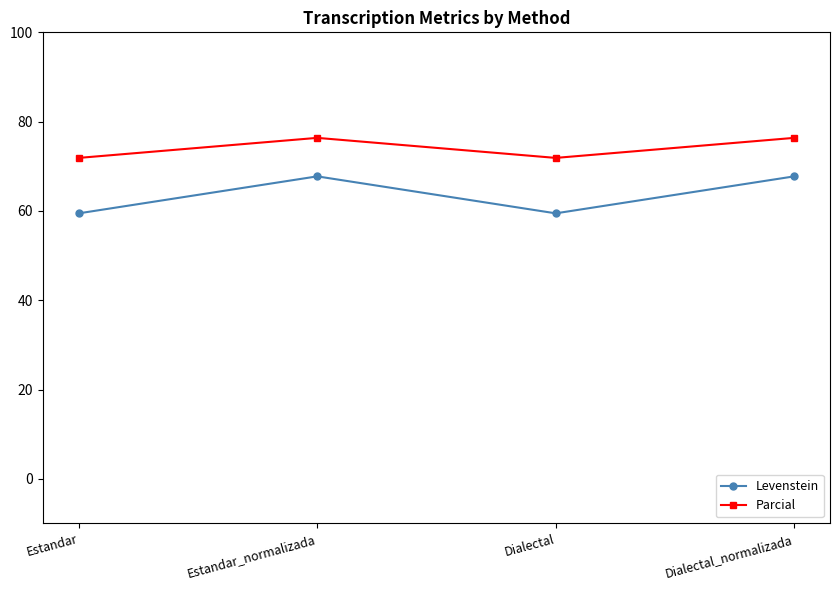

How many interior local peaks does the Parcial series have?

1